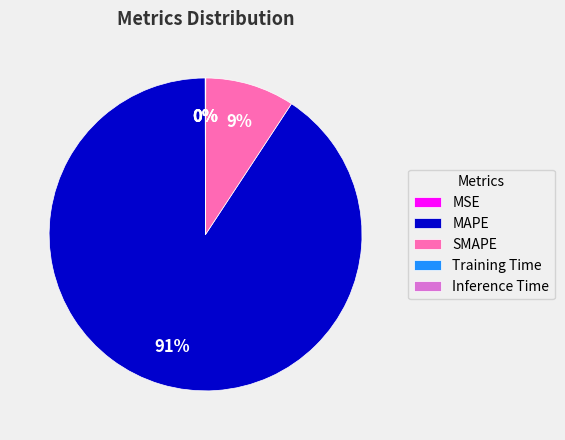

Which slice is the largest?

MAPE